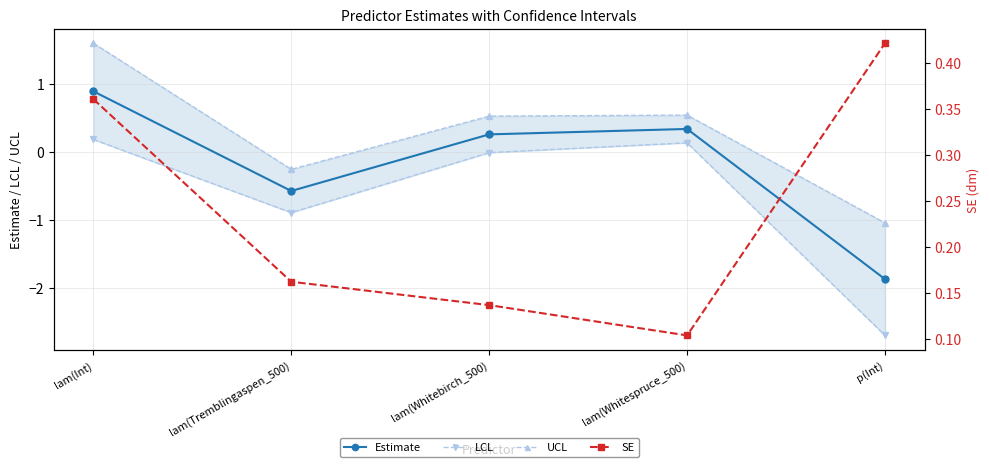

What is the difference between the SE values at p(Int) and lam(Tremblingaspen_500)?

0.3